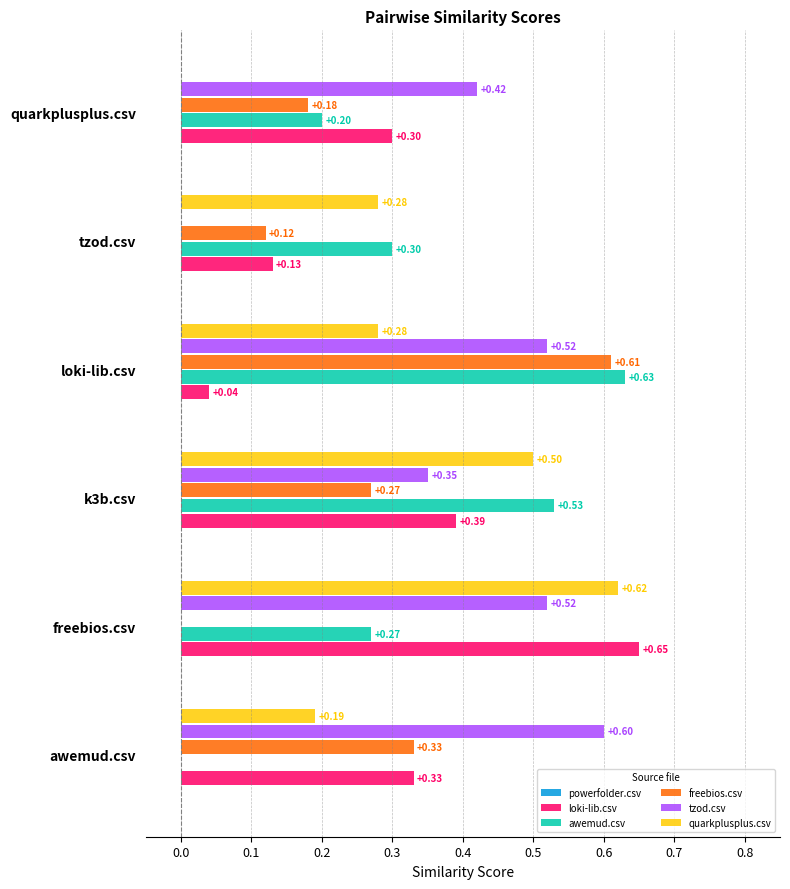

Which series changed the most between loki-lib.csv and tzod.csv?

tzod.csv